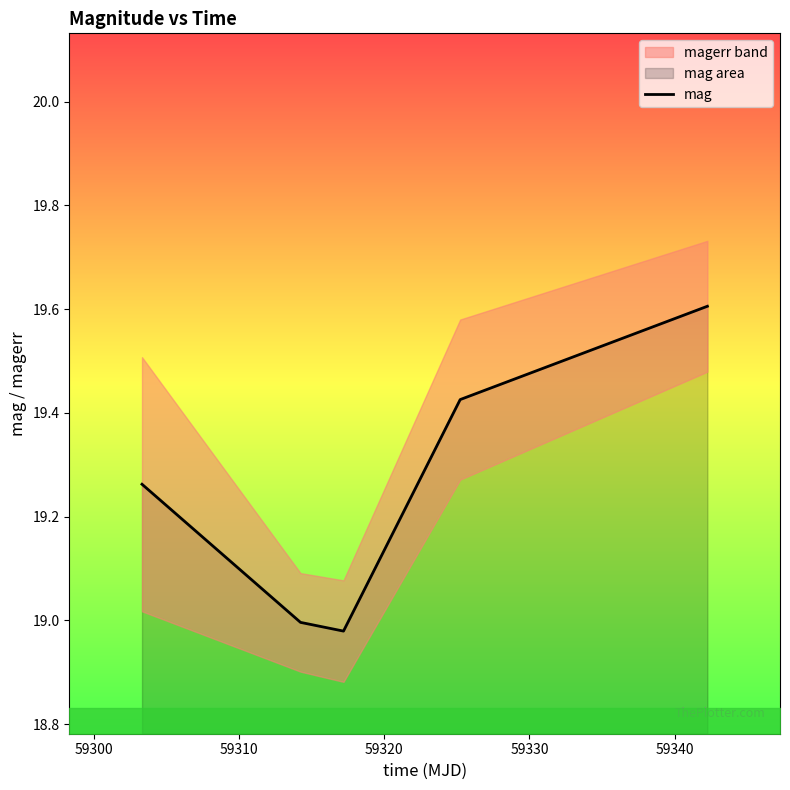

What is the value of the 4th point from the left?

19.4